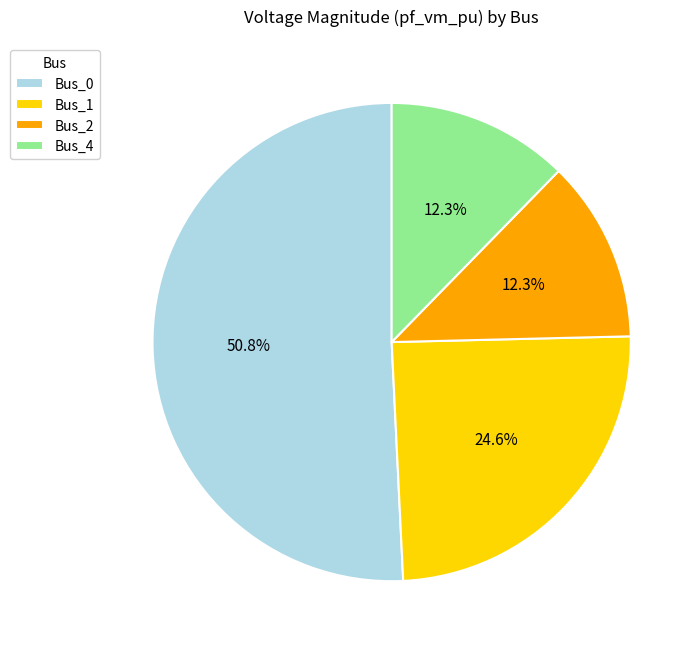

Which has a higher value, Bus_0 or Bus_4?

Bus_0